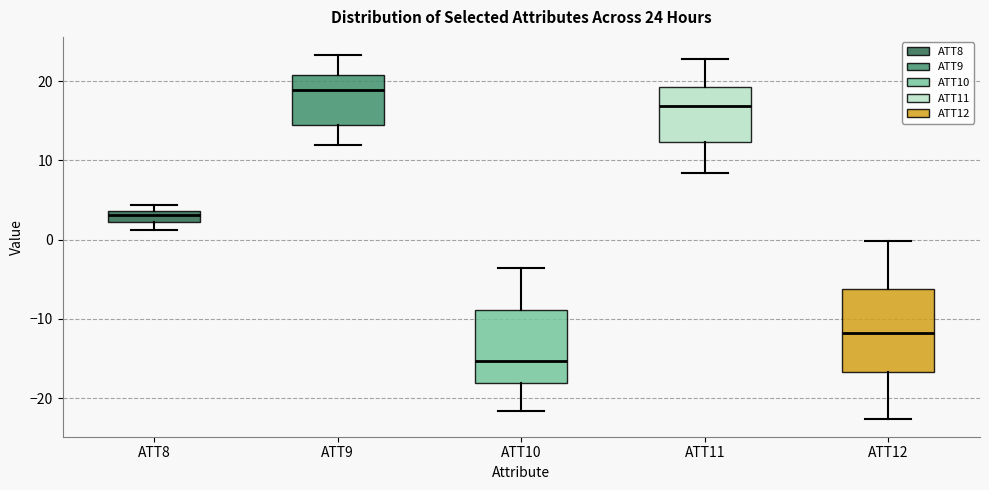

Which box has the lowest median line?

ATT10